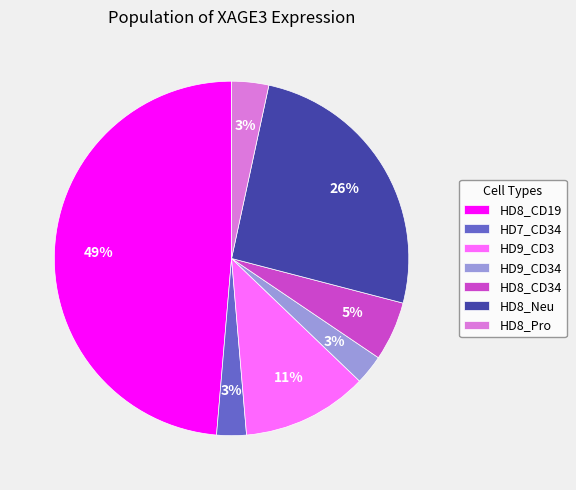

To the nearest percent, what portion does HD8_CD34 represent?

5%